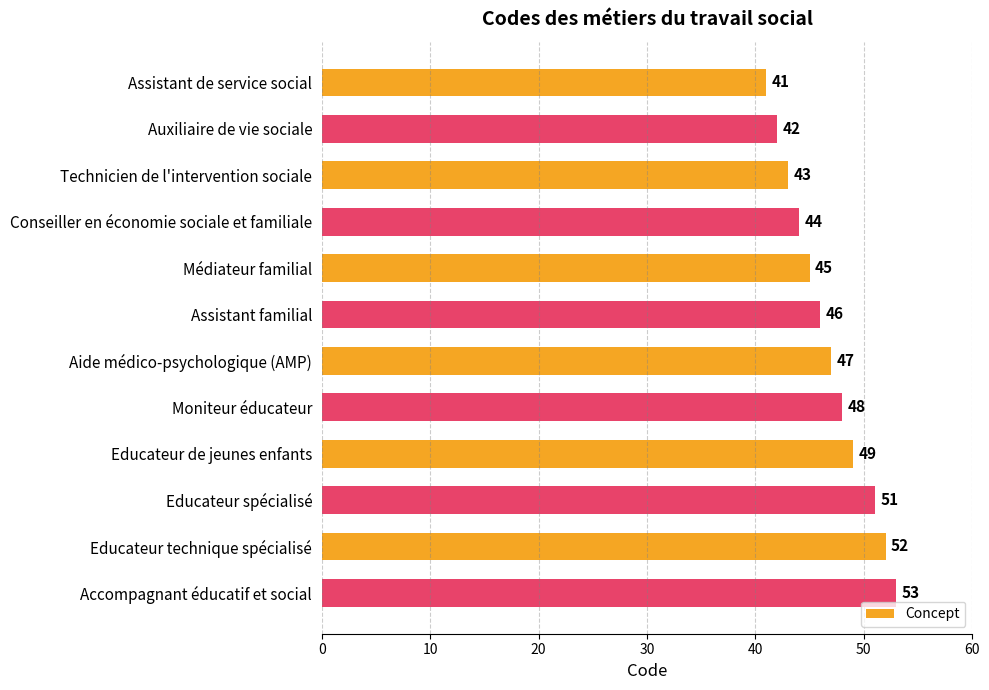

Which has a higher value, Accompagnant éducatif et social or Assistant de service social?

Accompagnant éducatif et social